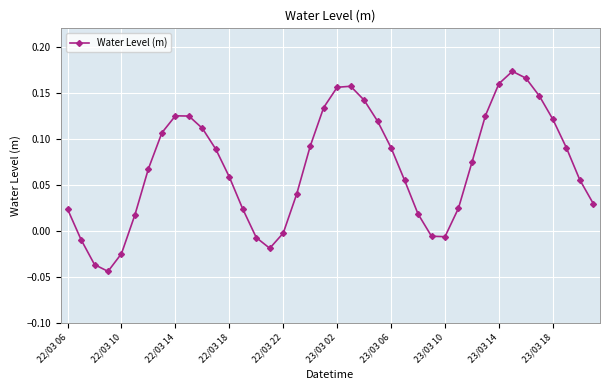

How many lines are shown in the chart?

1